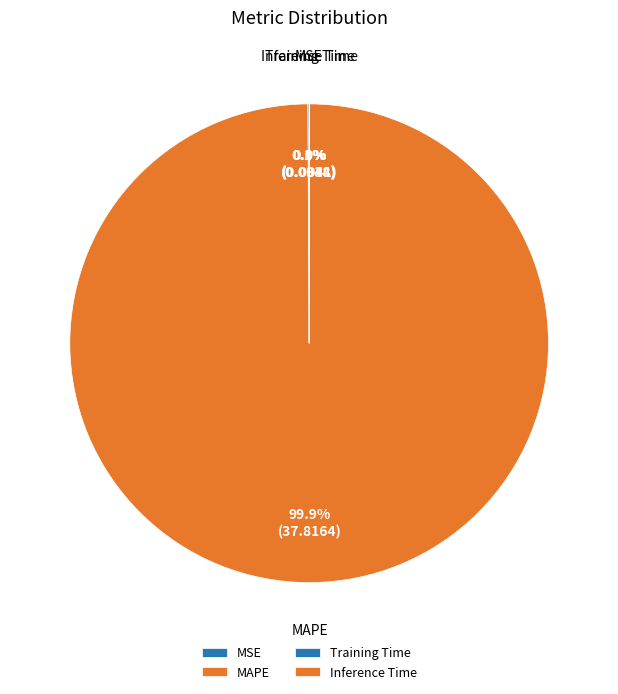

What is the largest slice in the pie chart?

MAPE